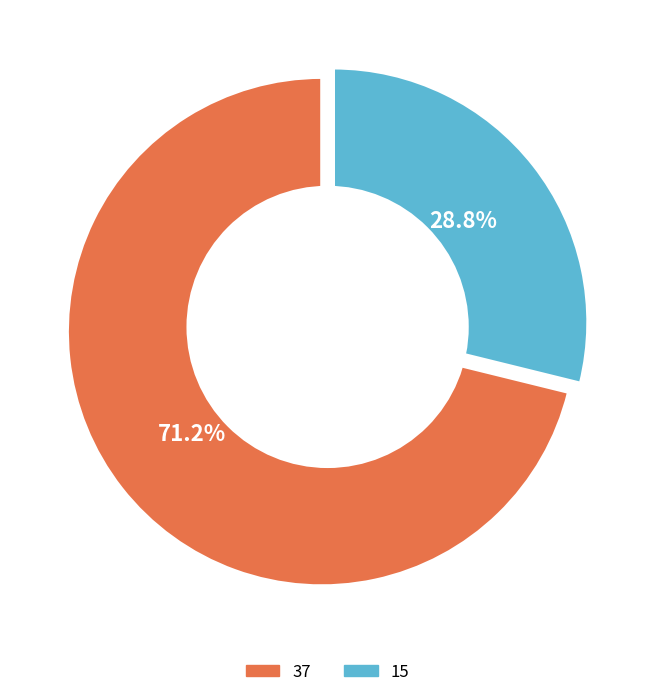

Count the number of slices in the pie.

2